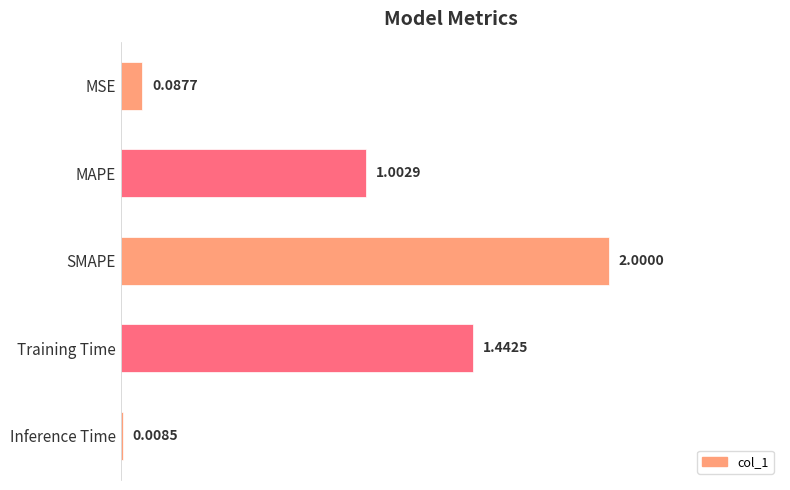

What is the sum of all values?

4.5